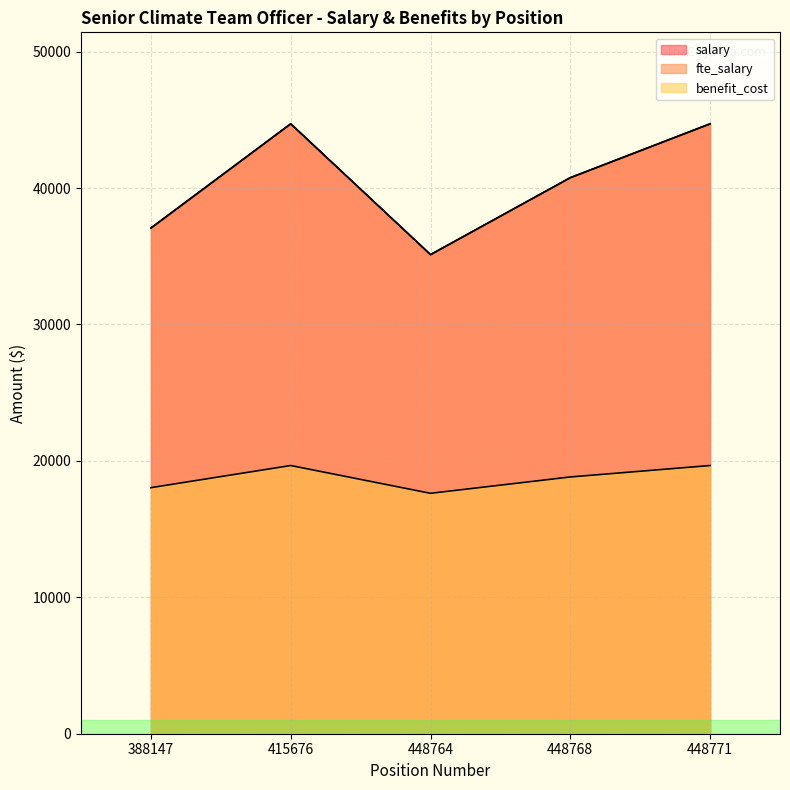

What is the difference between the highest and lowest values at 388147?

19031.5